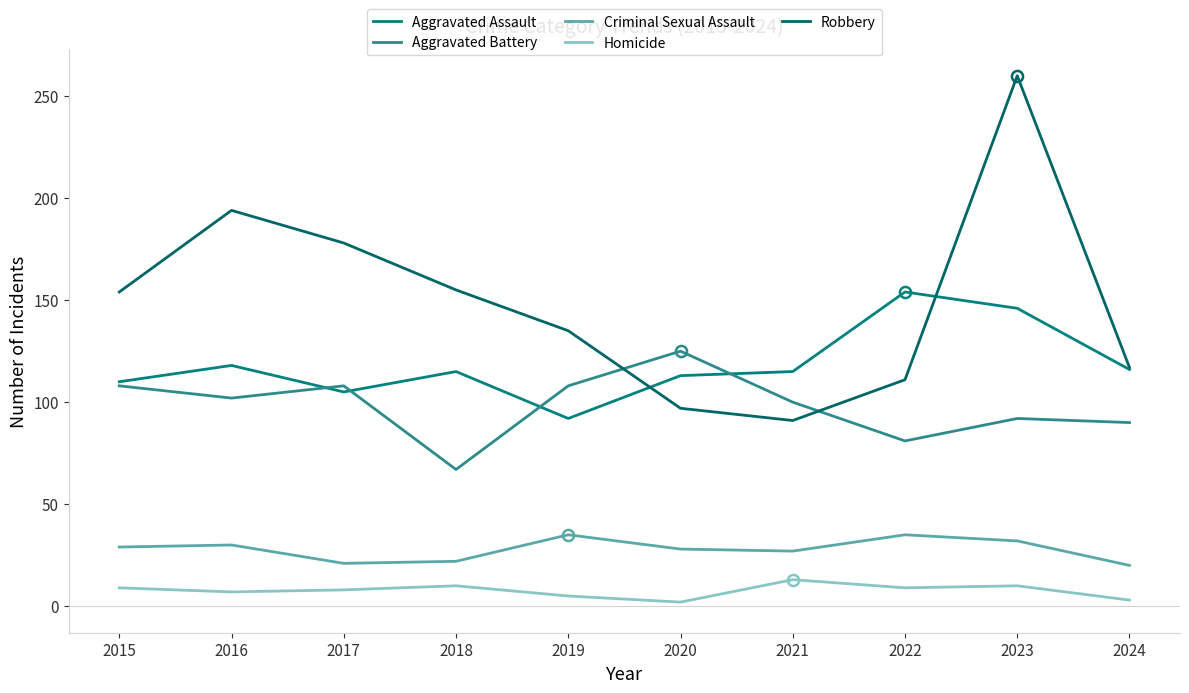

What are all the series names shown in the legend?

Aggravated Assault, Aggravated Battery, Criminal Sexual Assault, Homicide, Robbery